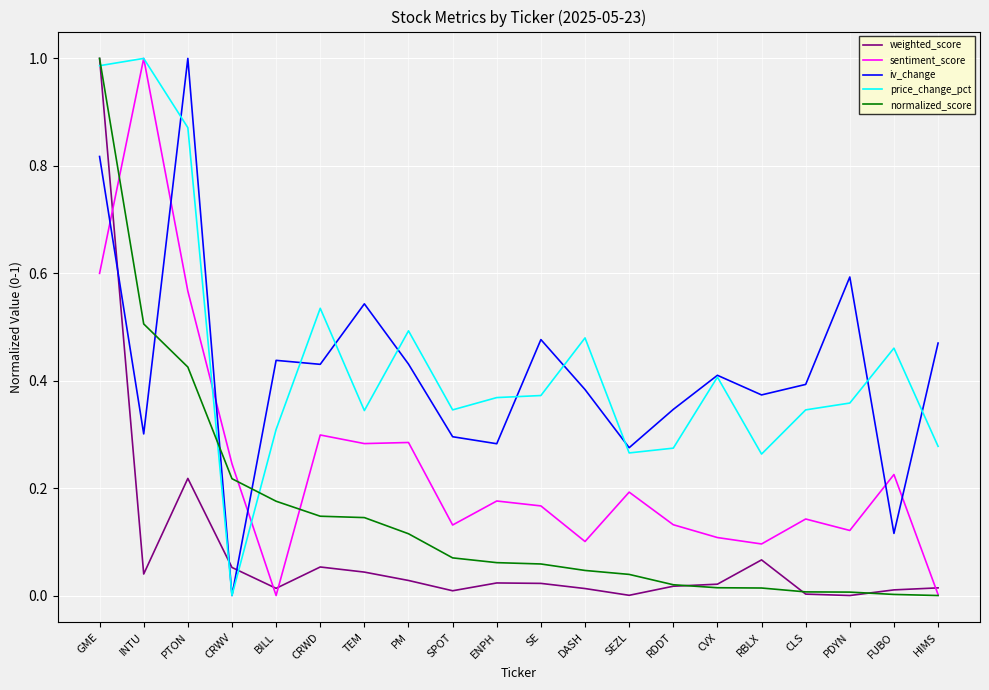

Where do iv_change and normalized_score first cross each other?

INTU and PTON